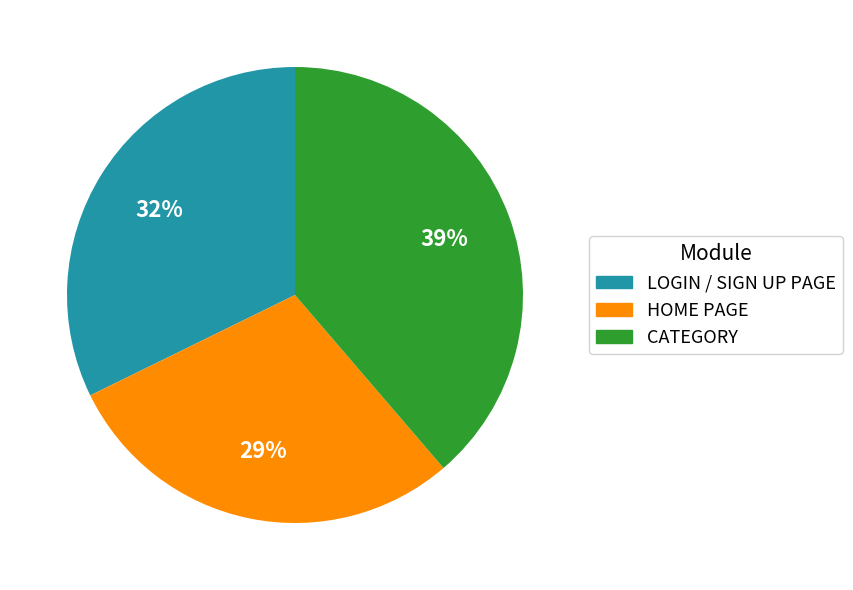

Combined, do LOGIN / SIGN UP PAGE and HOME PAGE account for over 50%?

Yes